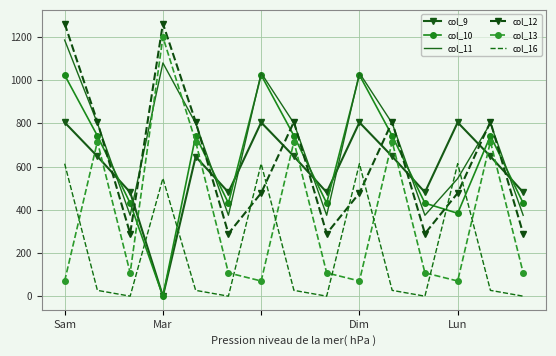

What is the minimum value for col_13?

70.2